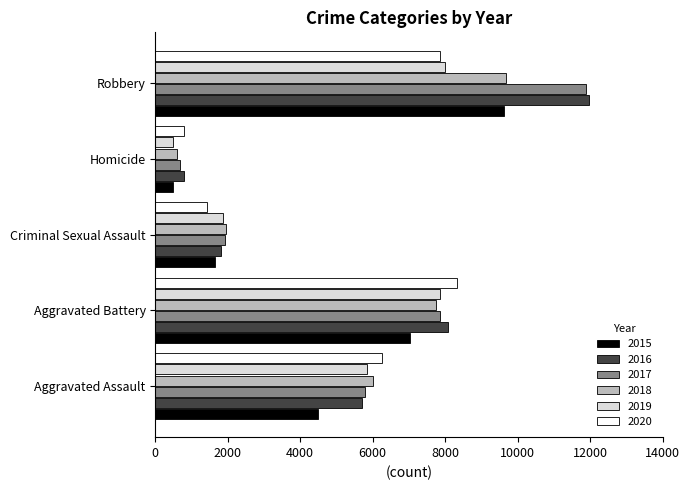

At which label is 2016 closest to 6373?

Aggravated Assault